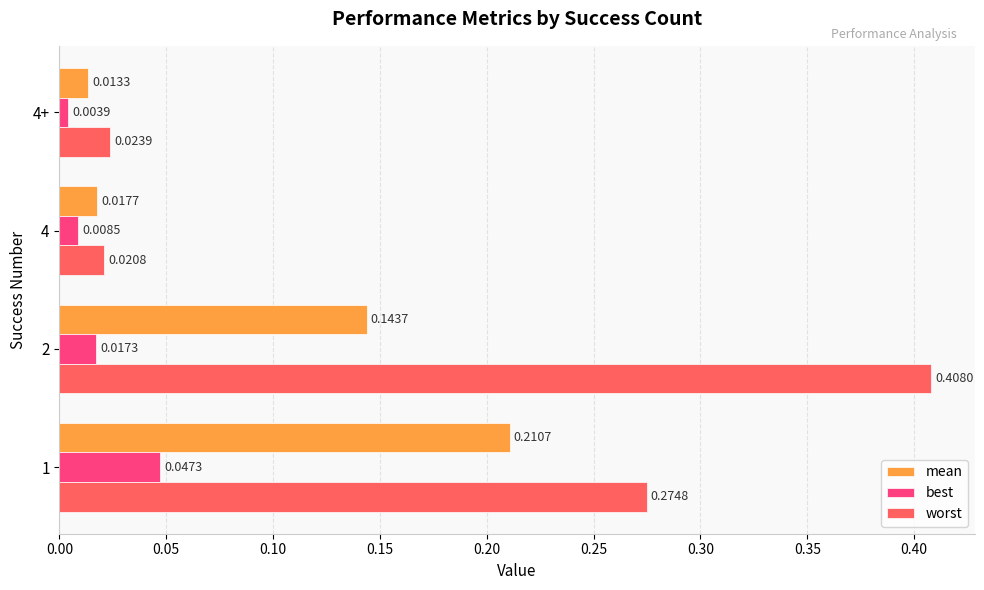

Between 2 and 4+, which series saw the biggest shift?

worst